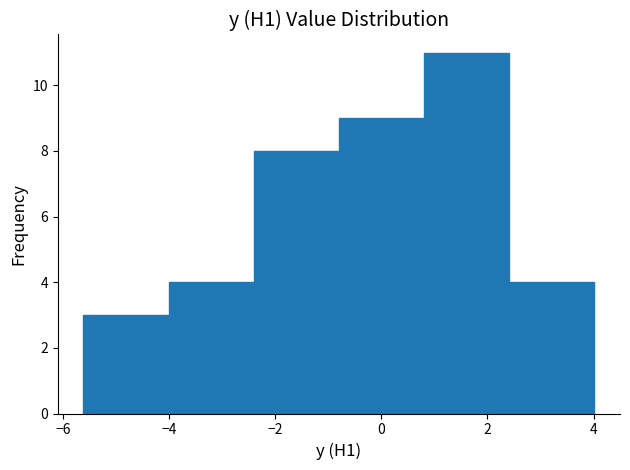

Over which range of the x-axis is the bar tallest?

0.8 to 2.4